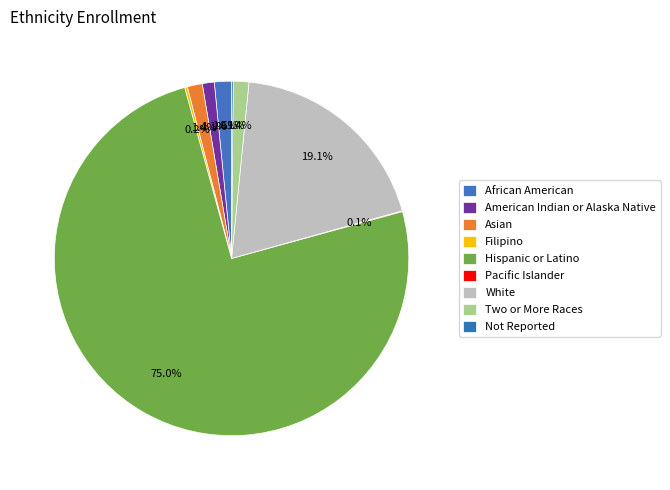

Which slice is the smallest?

Pacific Islander